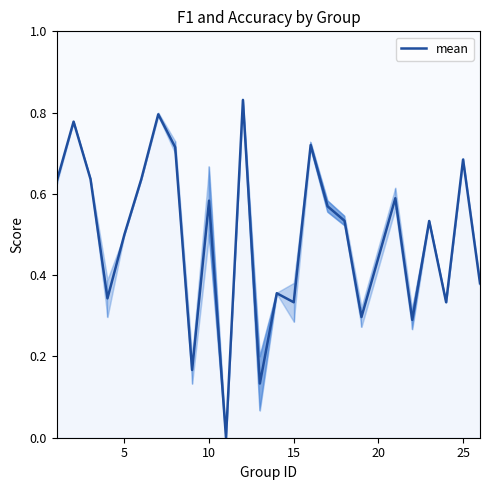

Reading right to left, what are all the values shown in this chart?

0.4	0.7	0.3	0.5	0.3	0.6	0.3	0.5	0.6	0.7	0.3	0.4	0.1	0.8	0.0	0.6	0.2	0.7	0.8	0.6	0.5	0.3	0.6	0.8	0.6